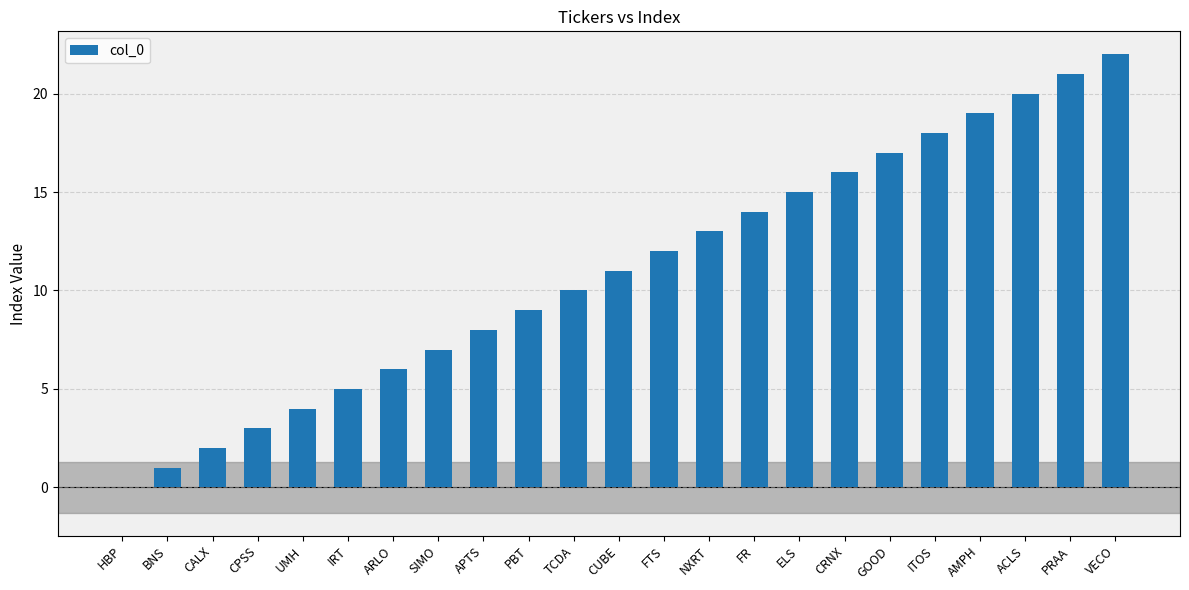

What is the sum of all values?

253